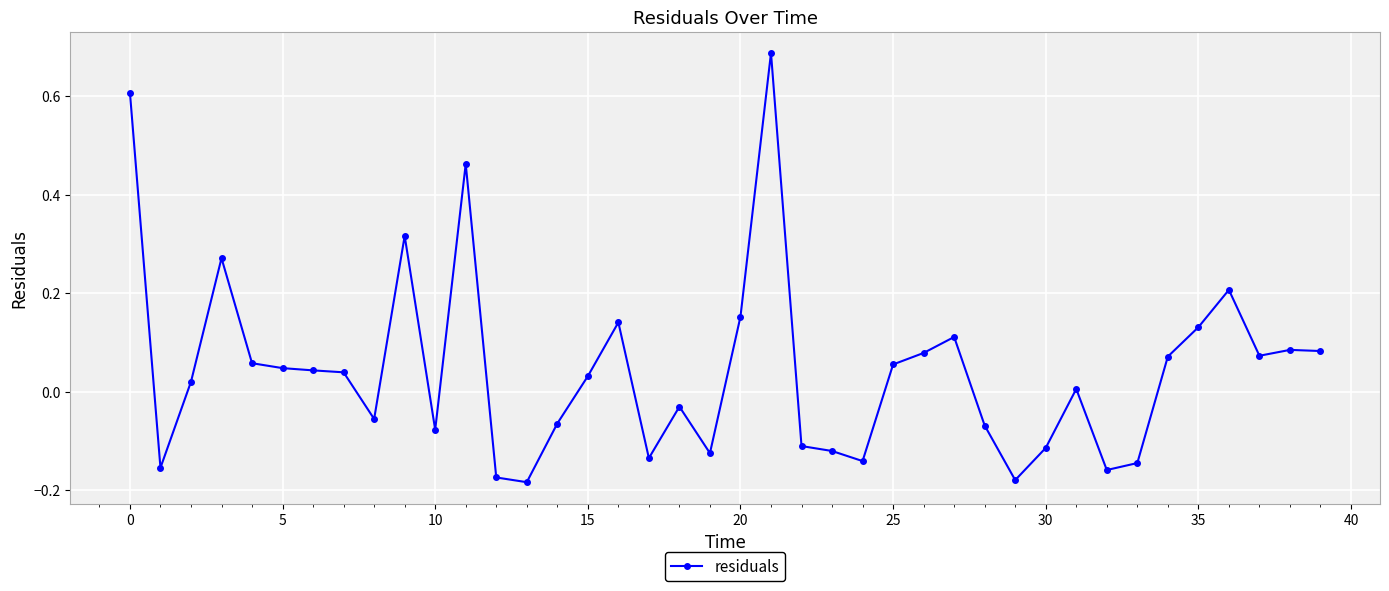

True or false: there are more than 2 points higher than both neighbors.

True